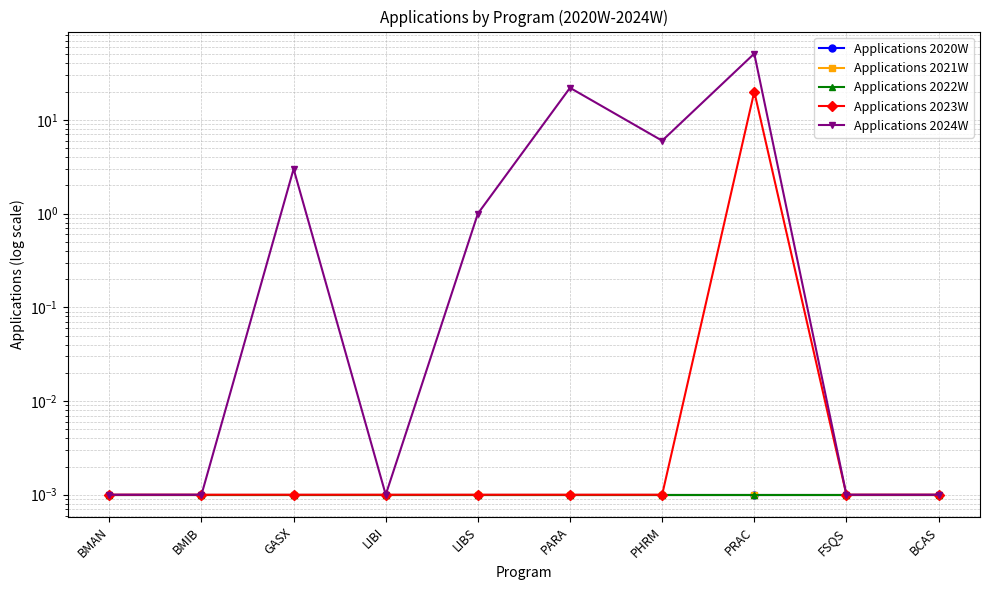

Reading left to right, what are all the values shown in this chart?

Applications 2020W: 0.0	0.0	0.0	0.0	0.0	0.0	0.0	0.0	0.0	0.0
Applications 2021W: 0.0	0.0	0.0	0.0	0.0	0.0	0.0	0.0	0.0	0.0
Applications 2022W: 0.0	0.0	0.0	0.0	0.0	0.0	0.0	0.0	0.0	0.0
Applications 2023W: 0.0	0.0	0.0	0.0	0.0	0.0	0.0	20.0	0.0	0.0
Applications 2024W: 0.0	0.0	3.0	0.0	1.0	22.0	6.0	51.0	0.0	0.0